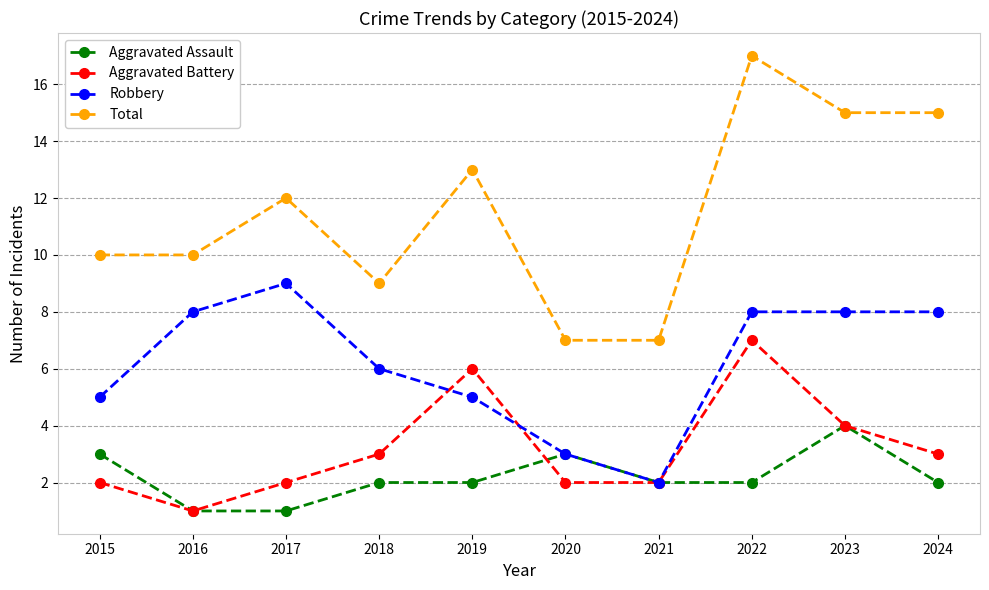

How many lines are shown in the chart?

4